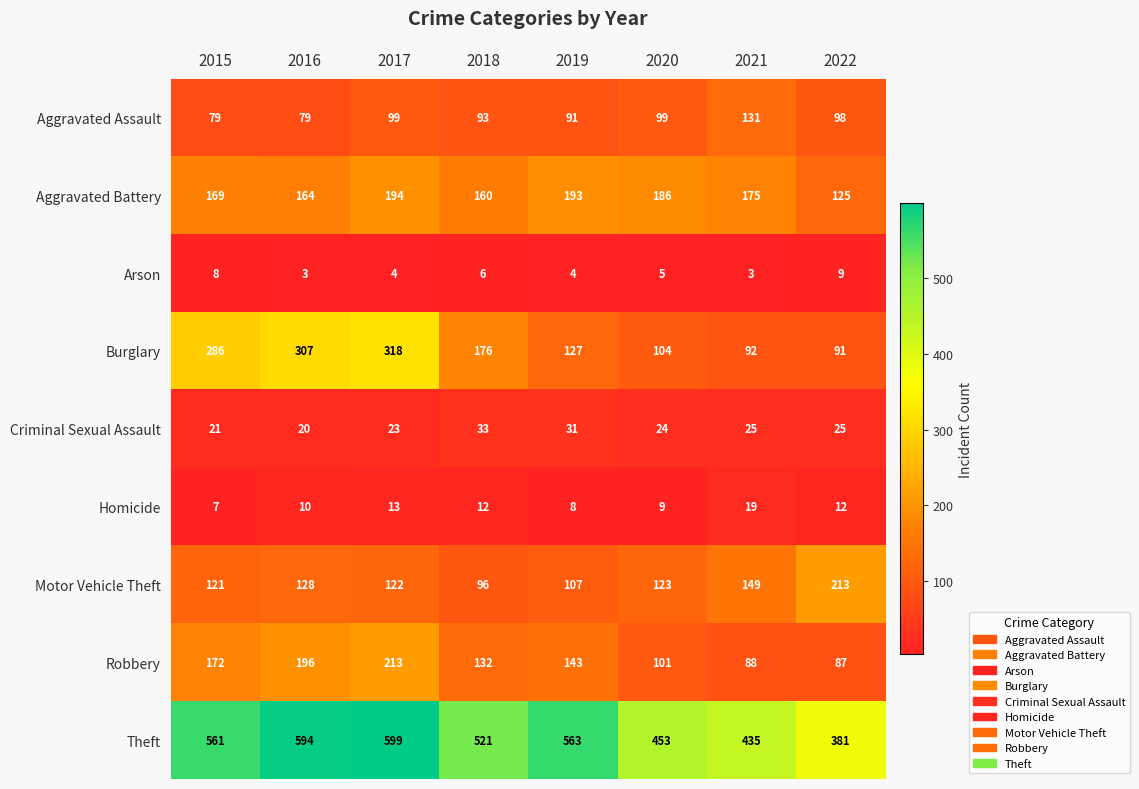

At 2017, list the series in order from largest to smallest.

Theft, Burglary, Robbery, Aggravated Battery, Motor Vehicle Theft, Aggravated Assault, Criminal Sexual Assault, Homicide, Arson